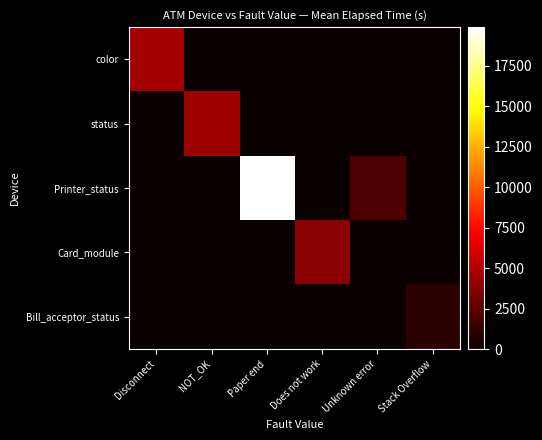

Which has a higher value, Unknown error or Stack Overflow?

Unknown error